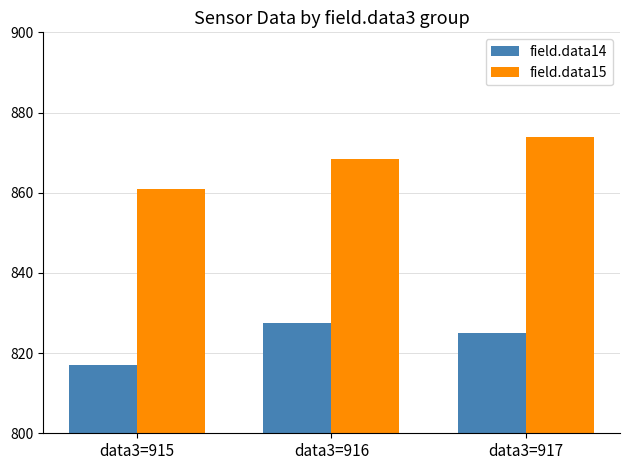

What are all the series names shown in the legend?

field.data14, field.data15